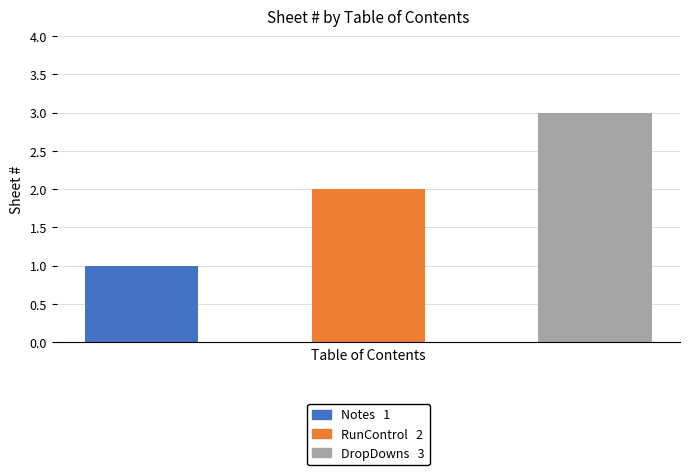

At which label is the value closest to 2?

RunControl